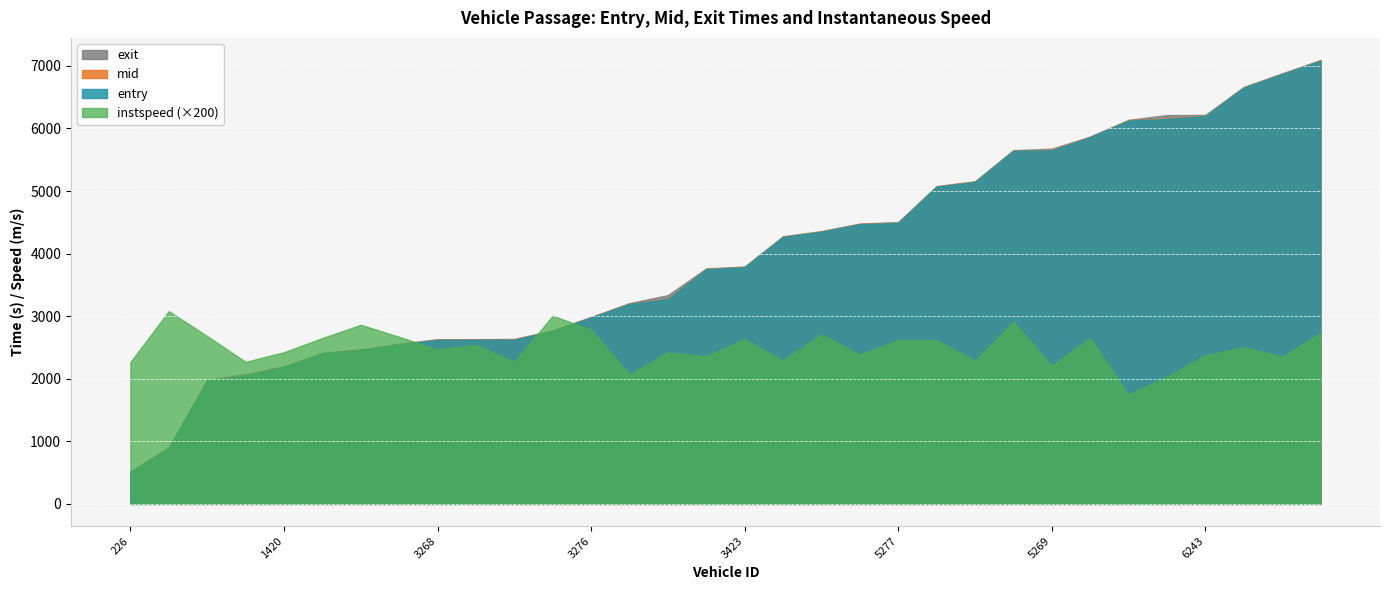

At which label does instspeed first exceed 12?

1424